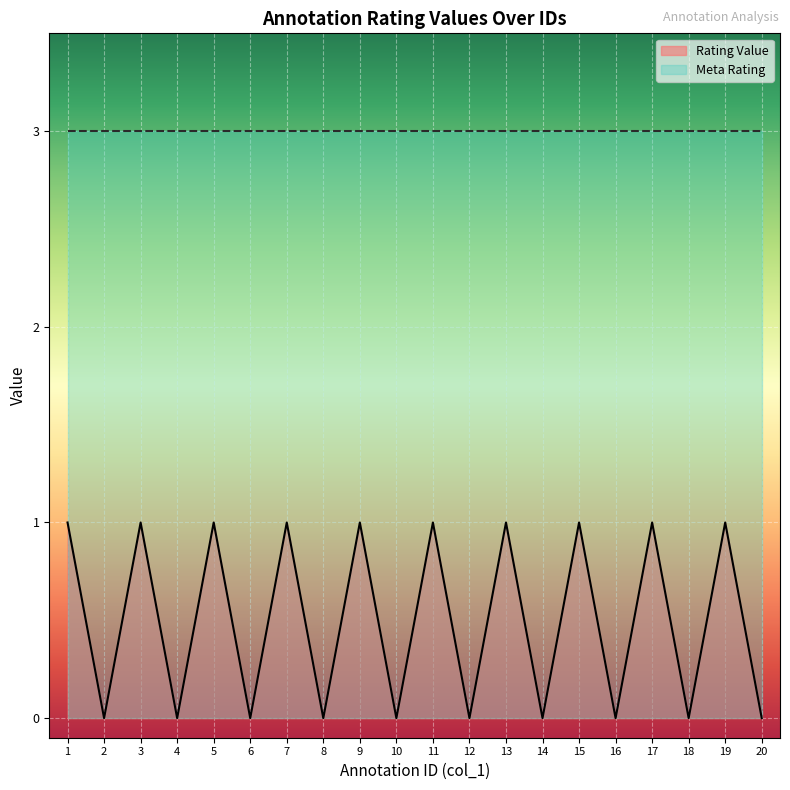

Reading right to left, extract all data points from this chart.

0	1	0	1	0	1	0	1	0	1	0	1	0	1	0	1	0	1	0	1